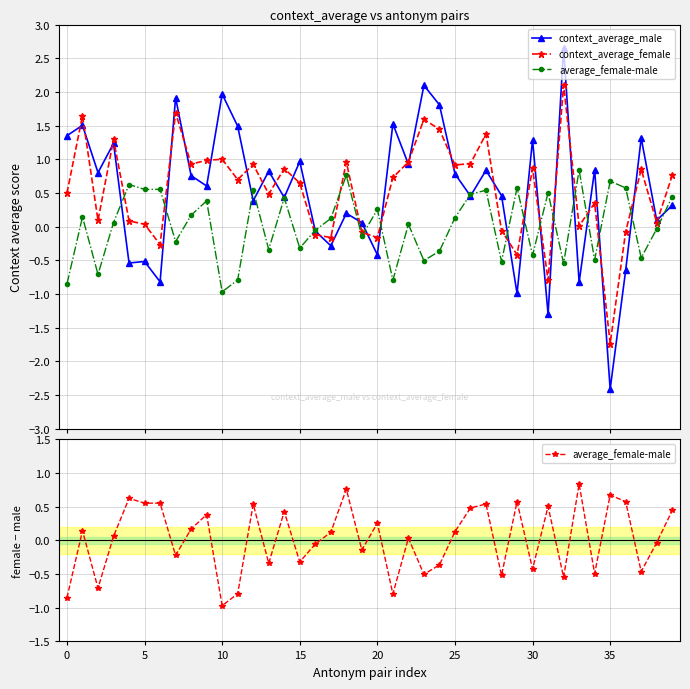

True or false: context_average_female has a value of -0.1 at 19.

True